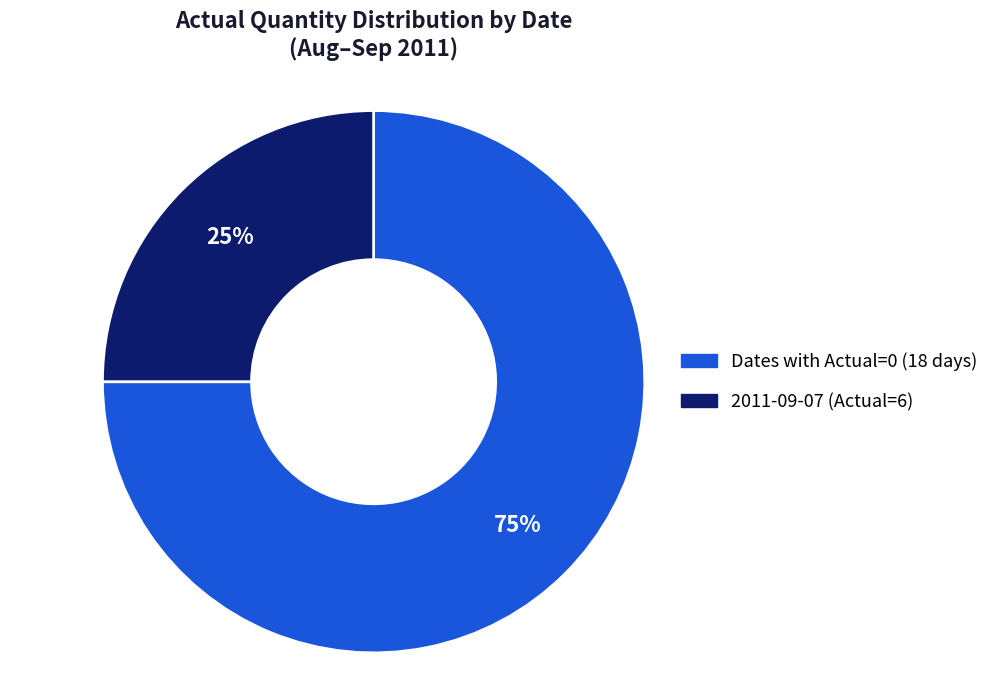

Does any single category account for the majority?

Yes